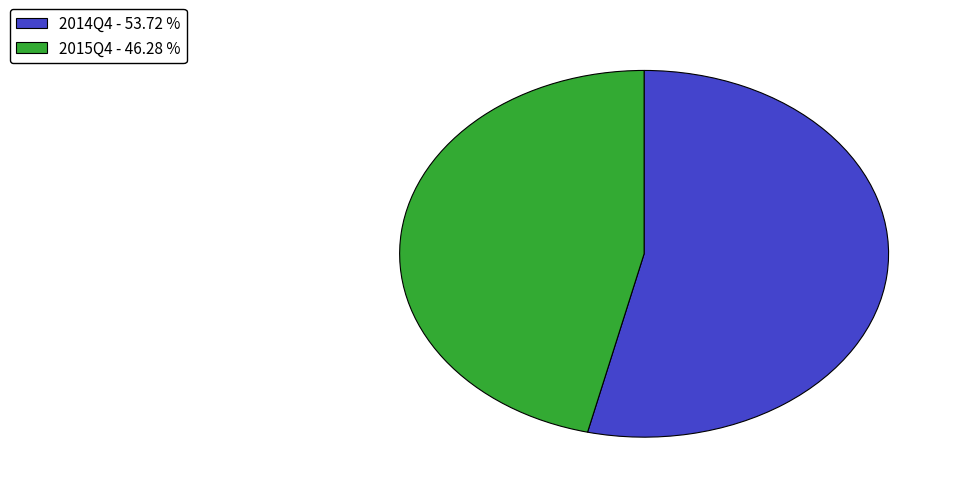

True or false: 2015Q4 accounts for 46% of the total.

True